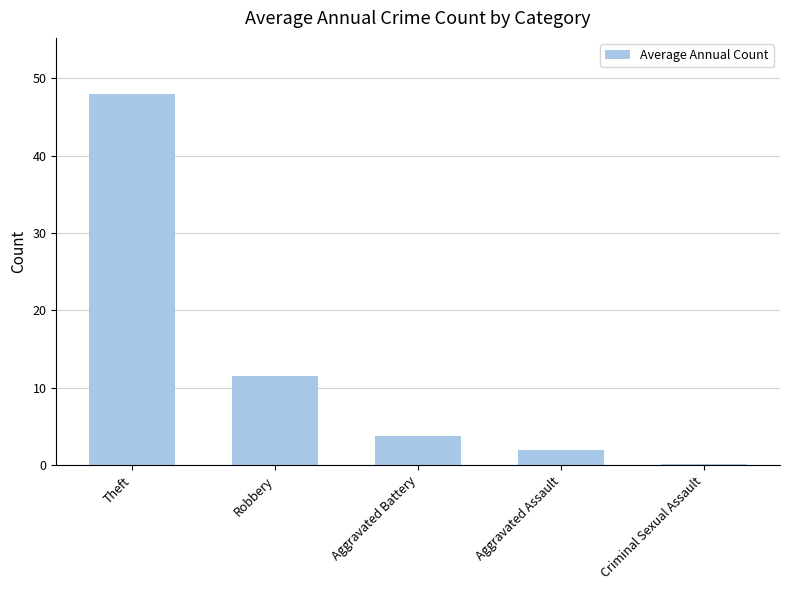

What is the value of the 1st bar from the left?

48.0